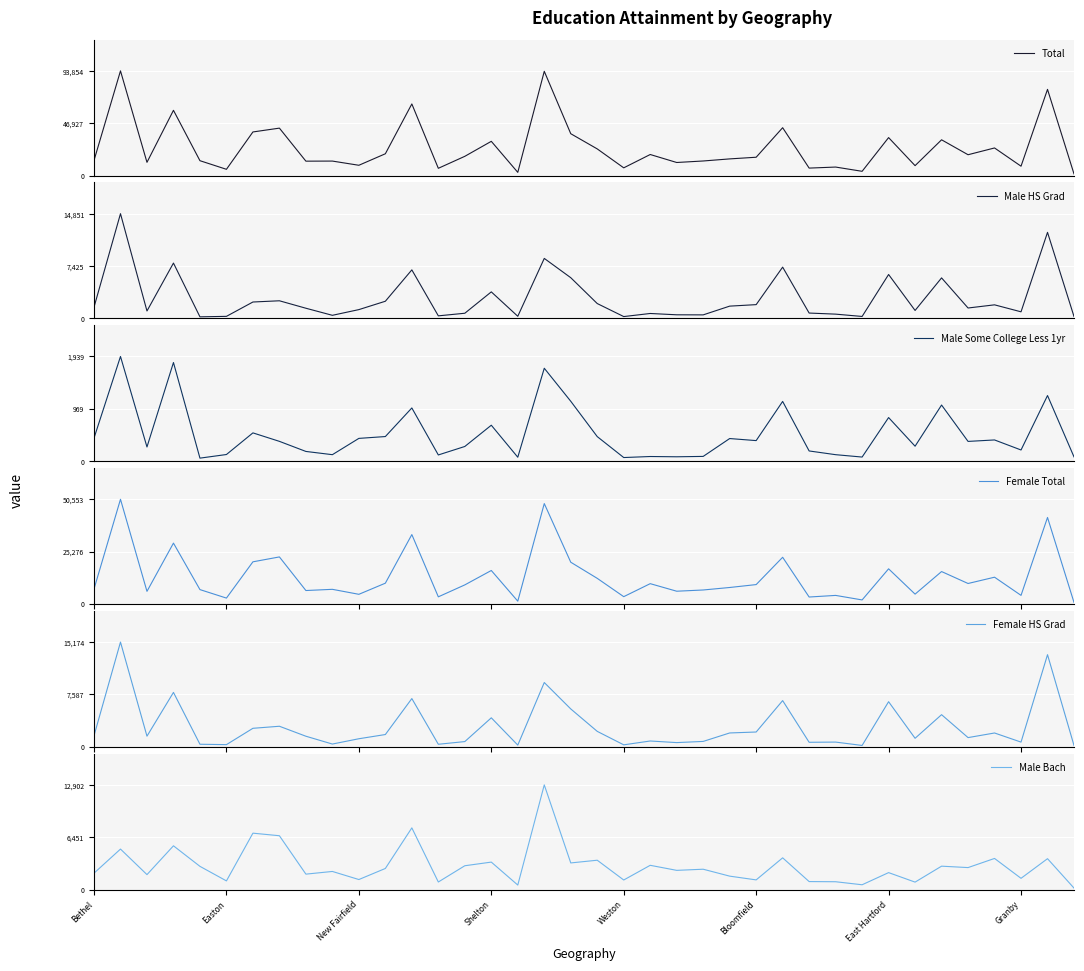

True or false: Male Bach has a value of 2700 at Bethel.

False